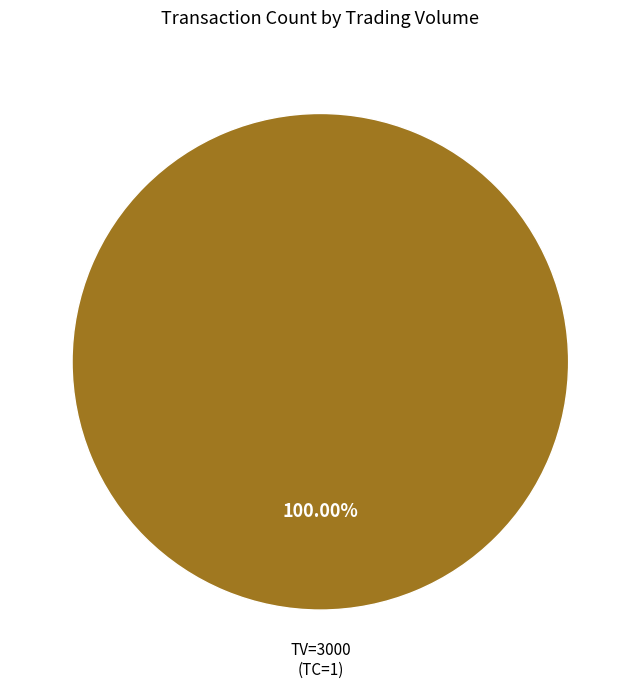

Does any single category account for the majority?

Yes